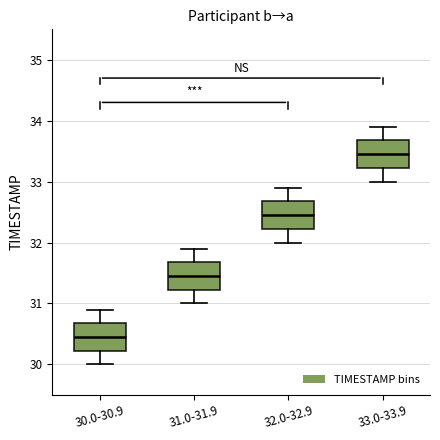

Reading left to right, transcribe this box plot: for each box, give where its median line is, the range the box spans, and where its two whiskers end, as read against the y-axis. The values are not printed on the chart, so give them approximately, as read against the axis.

30.0-30.9: median 30.5, box 30.2 to 30.7, whiskers 30.0 to 30.9
31.0-31.9: median 31.5, box 31.2 to 31.7, whiskers 31.0 to 31.9
32.0-32.9: median 32.5, box 32.2 to 32.7, whiskers 32.0 to 32.9
33.0-33.9: median 33.5, box 33.2 to 33.7, whiskers 33.0 to 33.9